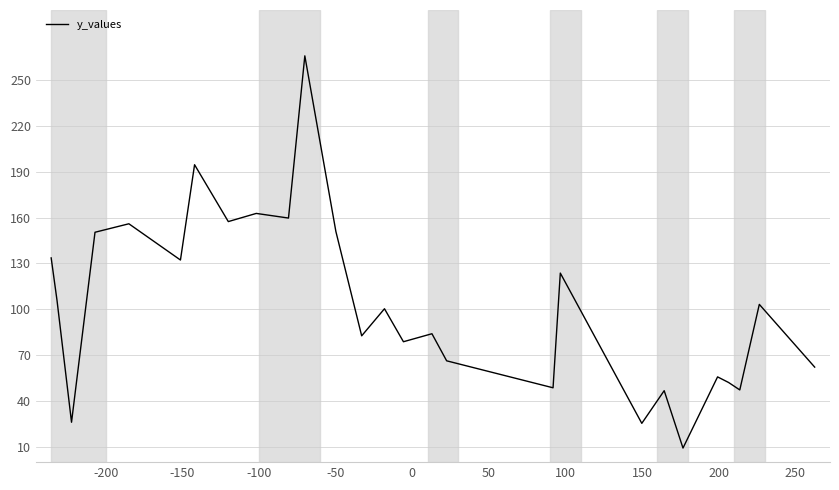

True or false: there are more than 2 points higher than both neighbors.

True